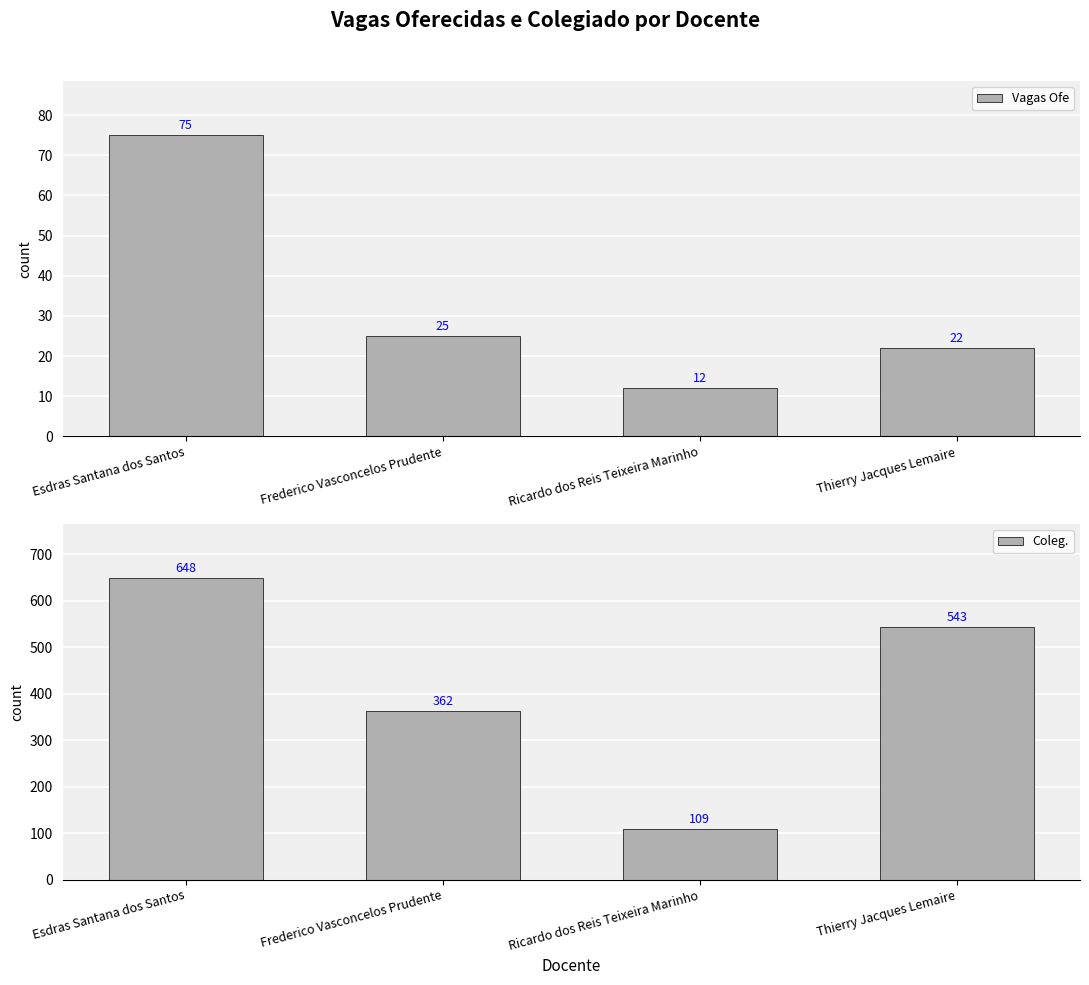

What is the total value across all series at Thierry Jacques Lemaire?

565